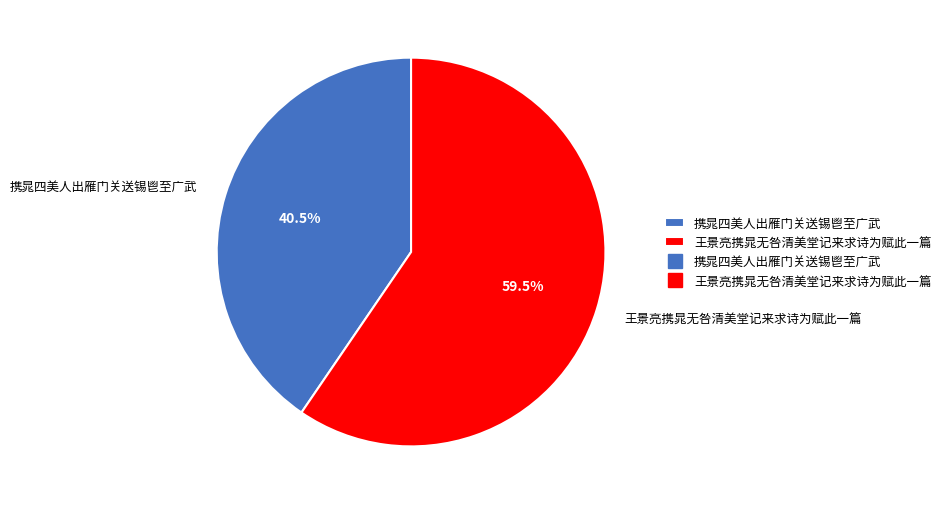

Which has a higher value, 携晁四美人出雁门关送锡鬯至广武 or 王景亮携晁无咎清美堂记来求诗为赋此一篇?

王景亮携晁无咎清美堂记来求诗为赋此一篇